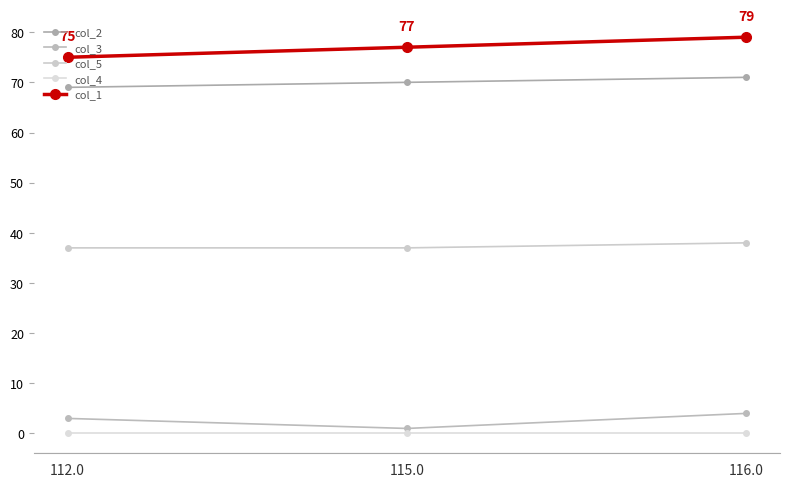

Reading left to right, extract all data points from this chart.

col_2: 112.0=69	115.0=70	116.0=71
col_3: 112.0=3	115.0=1	116.0=4
col_5: 112.0=37	115.0=37	116.0=38
col_4: 112.0=0	115.0=0	116.0=0
col_1: 112.0=75	115.0=77	116.0=79